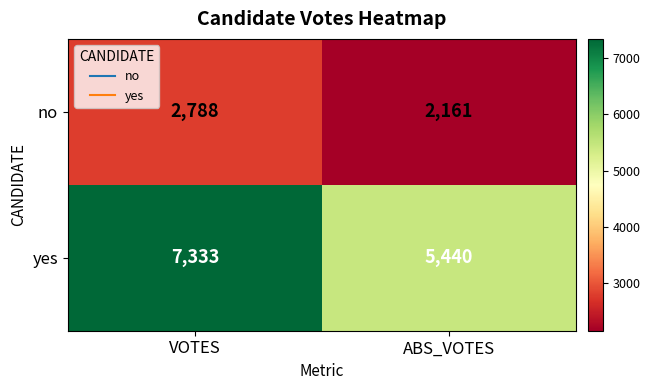

Reading left to right, transcribe all the data shown in this chart.

no: 2788	2161
yes: 7333	5440